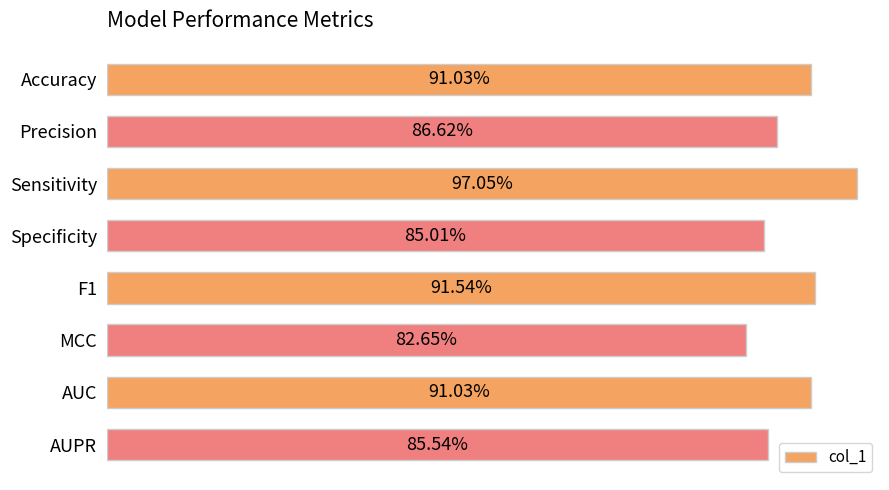

Are the bars horizontal?

Yes